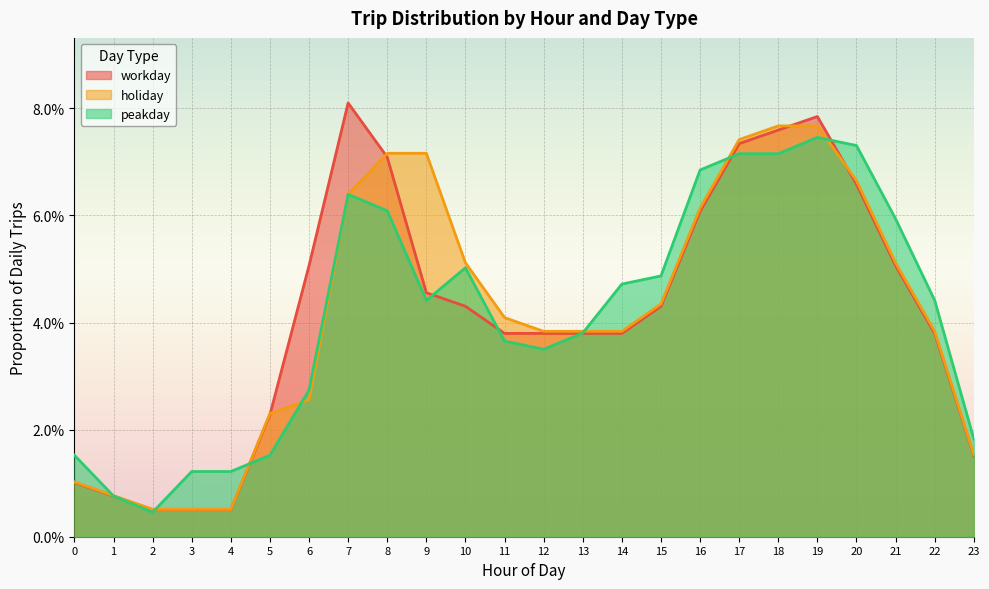

The value of workday at 2 is 0.0. True or false?

True